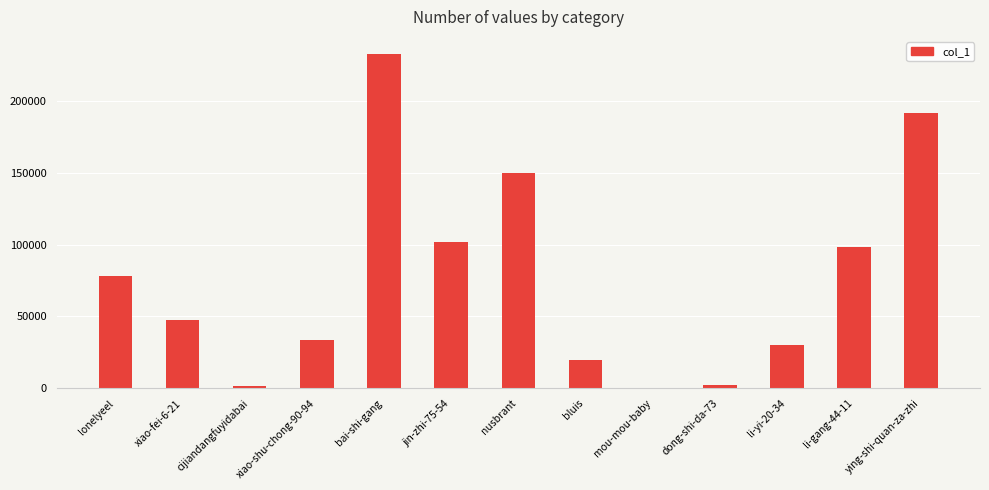

What is the sum of all values?

987655